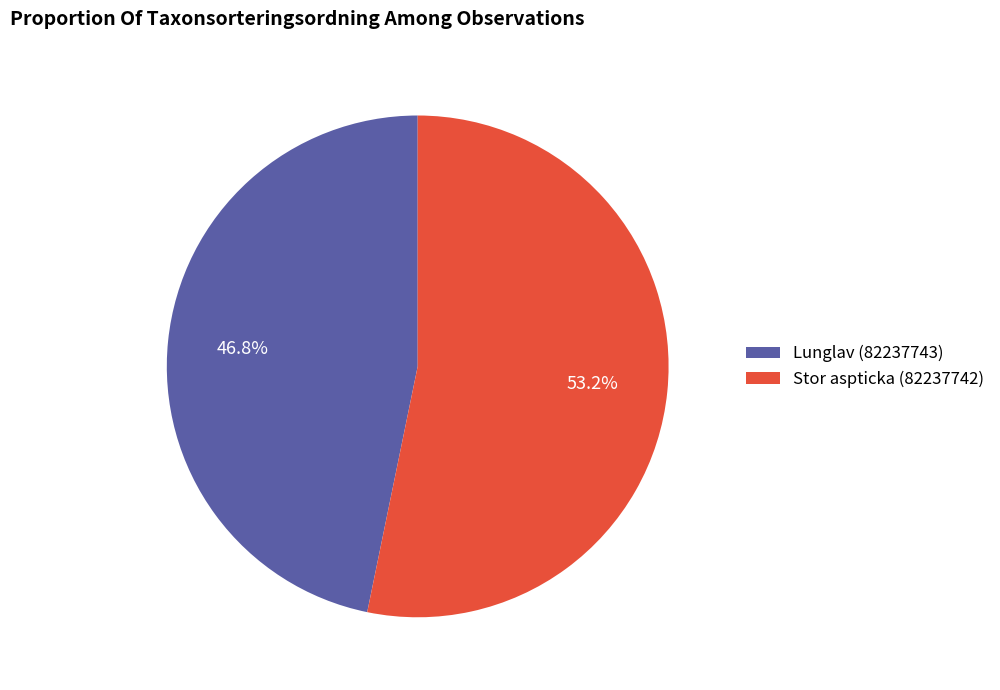

Between Stor aspticka (82237742) and Lunglav (82237743), which is larger?

Stor aspticka (82237742)